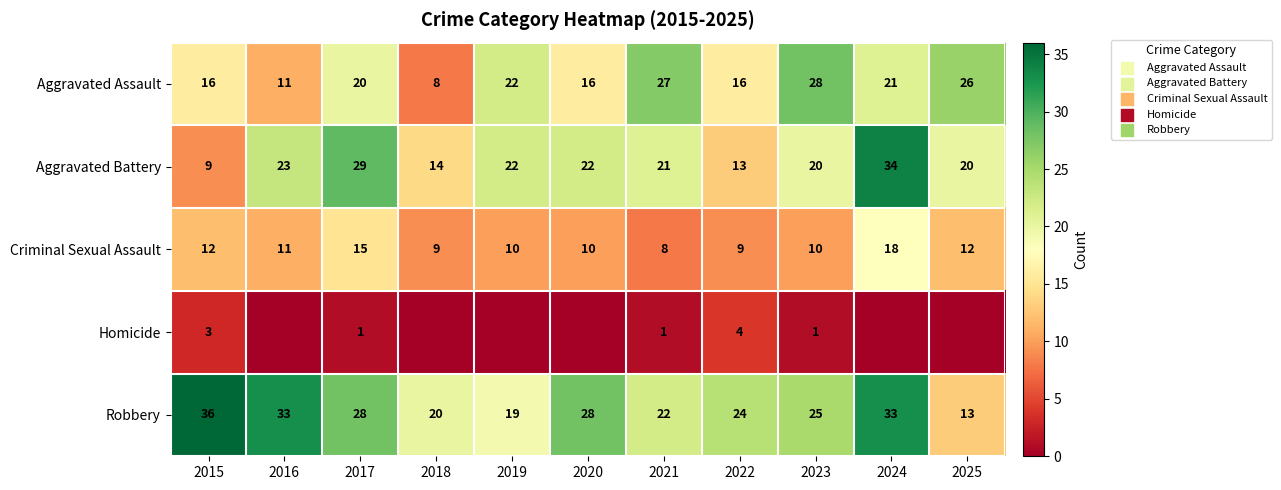

Which label corresponds to the smallest value in the chart?

2016